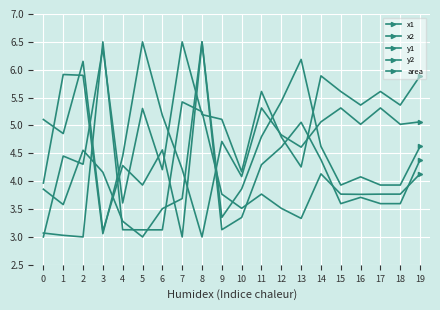

How many data points in x2 are above 3?

19